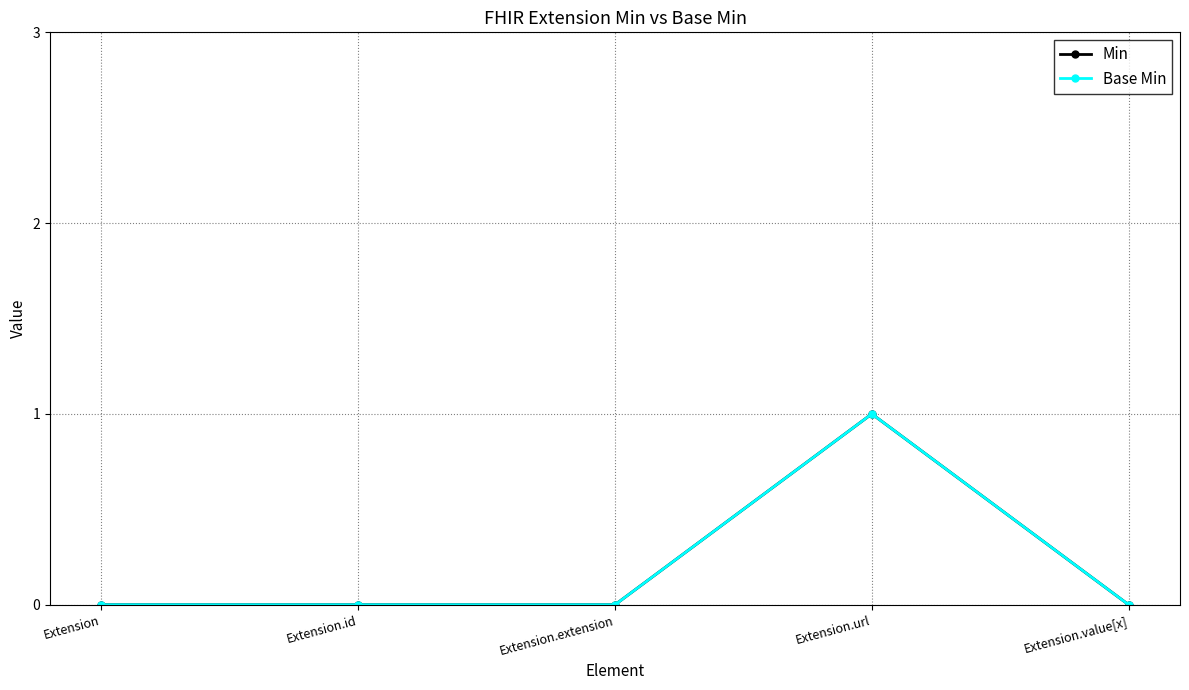

Rank the series at Extension.value[x] from lowest to highest value.

Min, Base Min